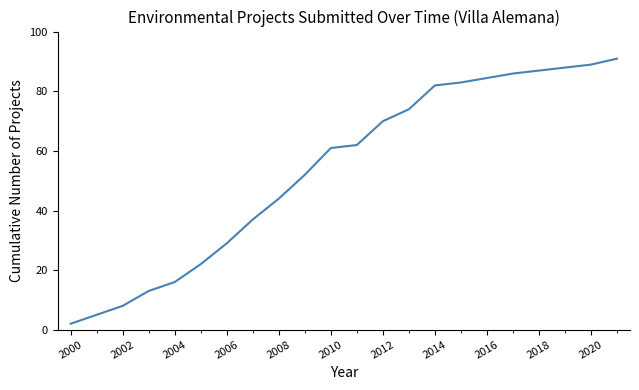

What is the difference between the maximum and minimum values?

89